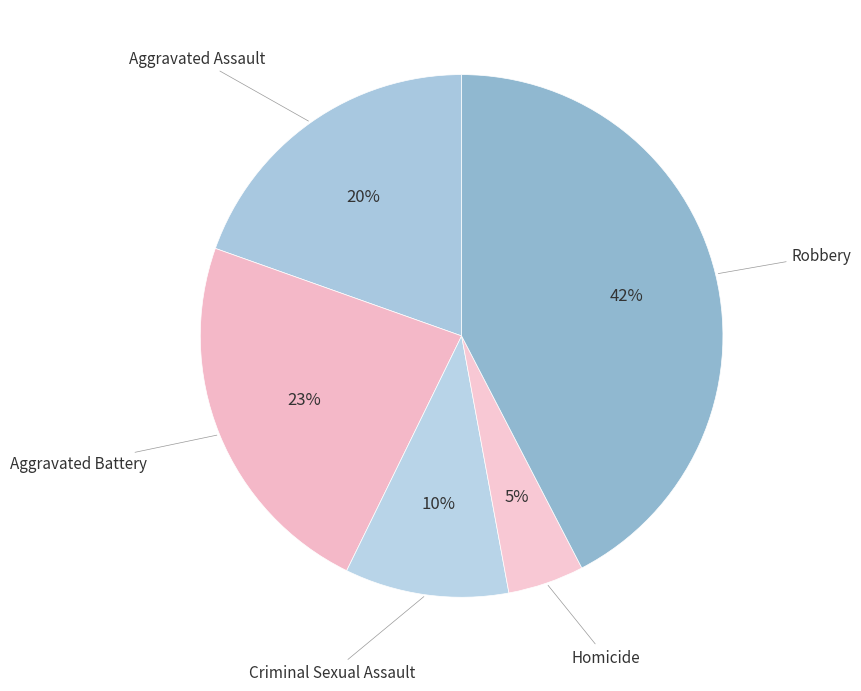

How many segments does this pie chart have?

5